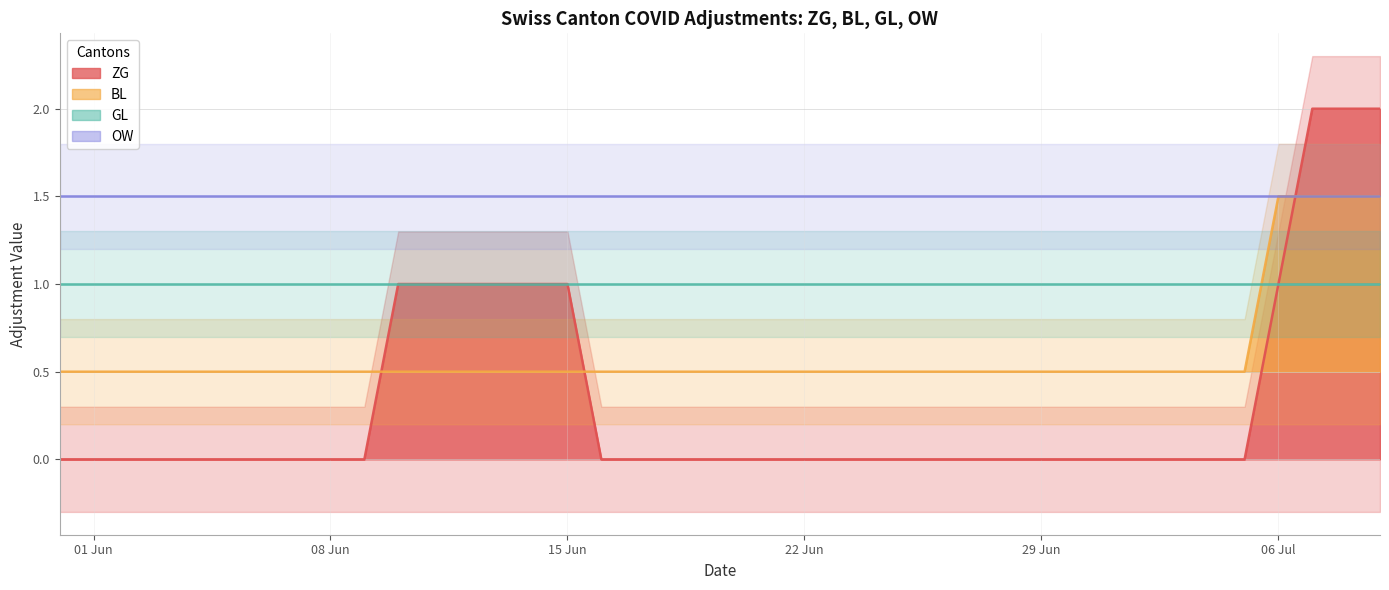

What is the label of the 24th point from the right?

2020-06-16